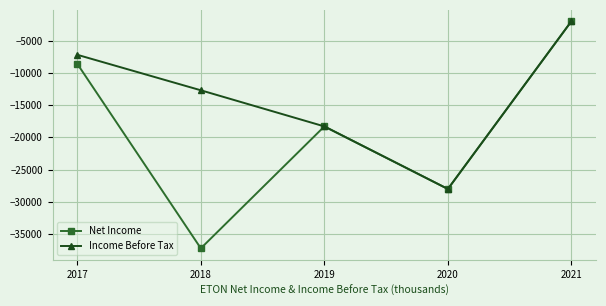

What is the maximum value for Income Before Tax?

-2000